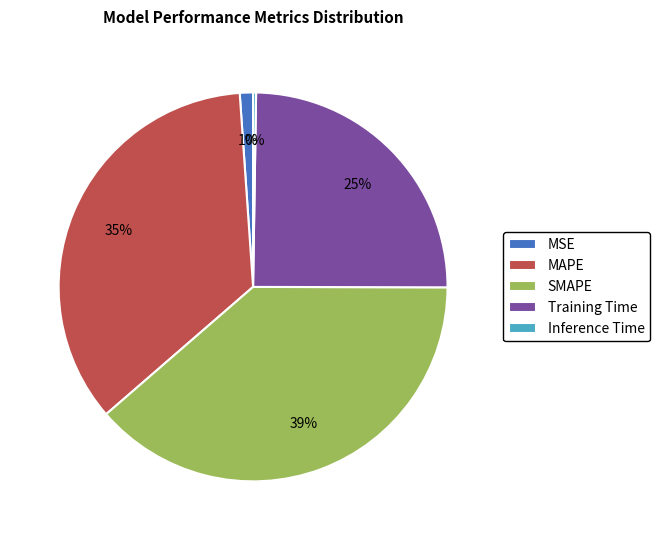

To the nearest percent, what is the difference between the Training Time and MAPE slice percentages?

10%